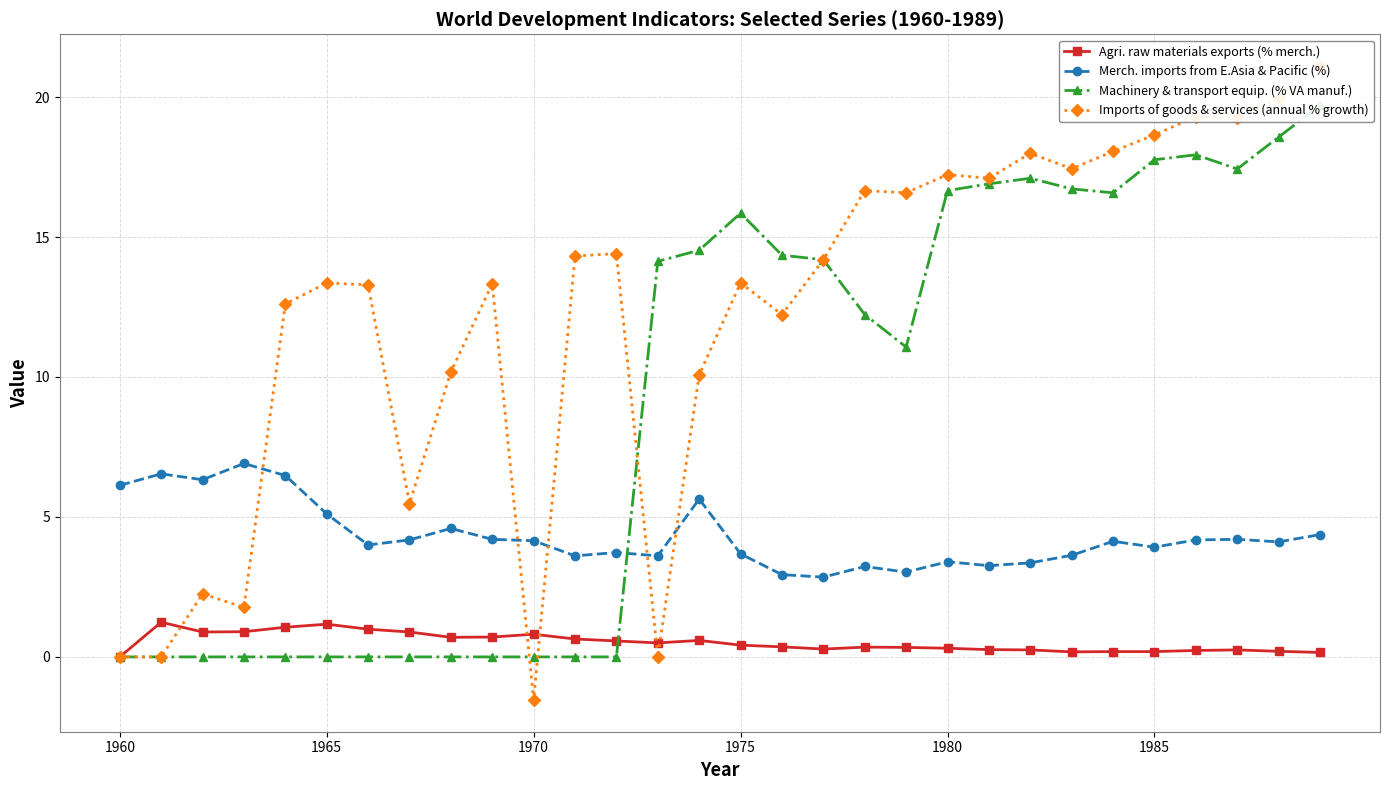

How many data points in Machinery & transport equip. (% VA manuf.) are above 14?

15